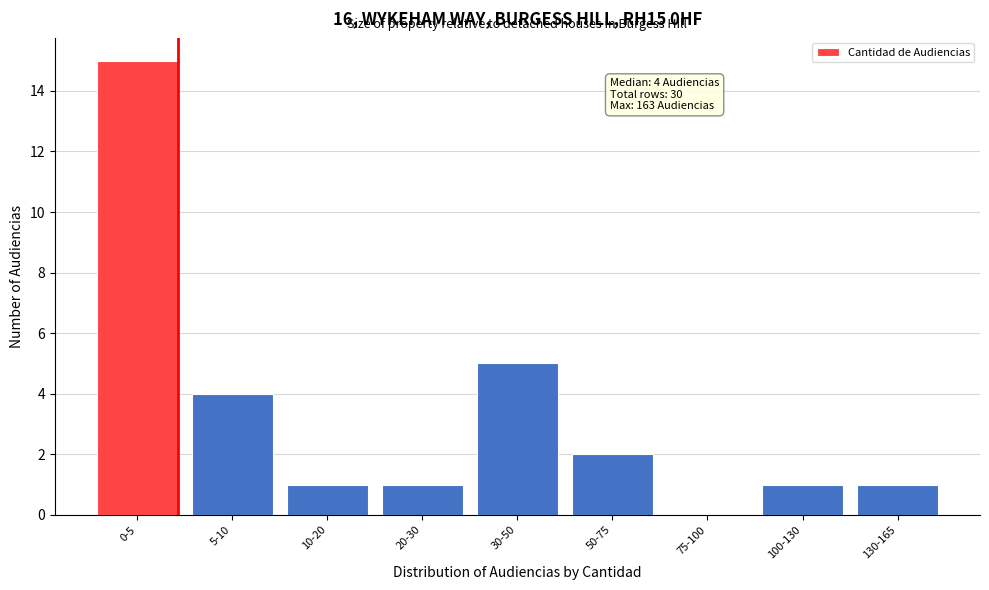

Reading left to right, list all the values displayed in this chart.

0-5=15	5-10=4	10-20=1	20-30=1	30-50=5	50-75=2	75-100=0	100-130=1	130-165=1